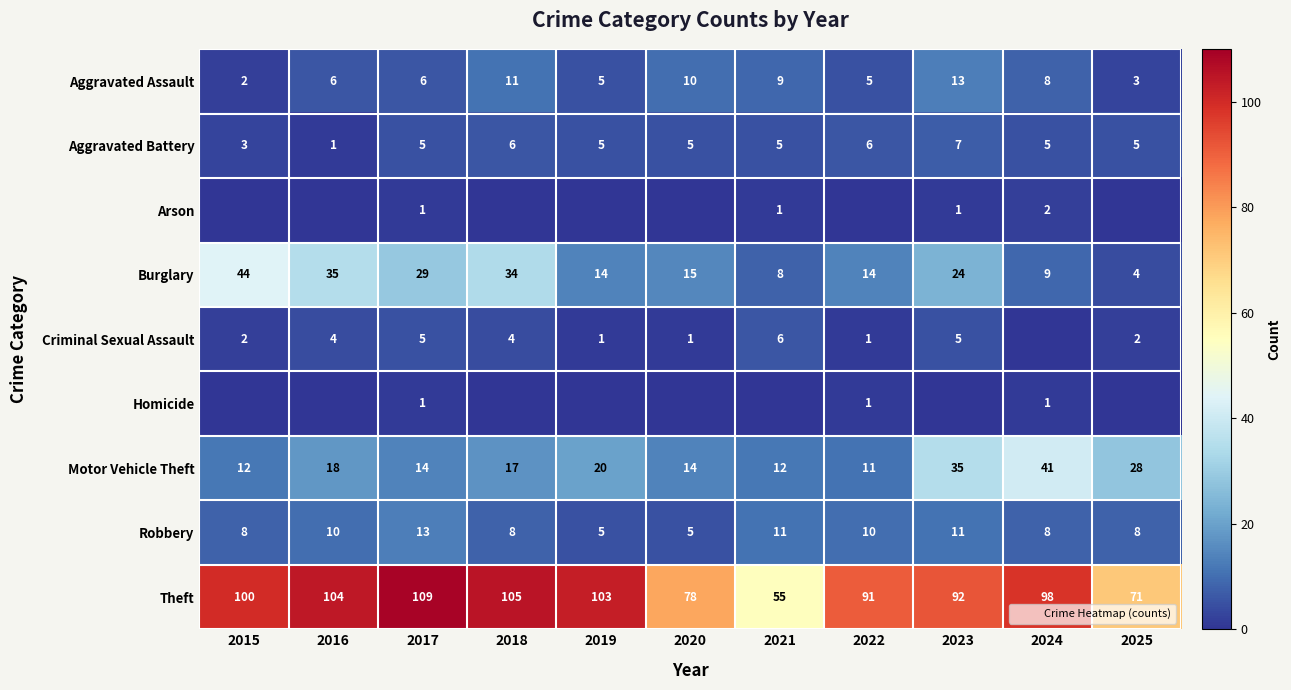

Which series changed the most between 2018 and 2024?

Burglary